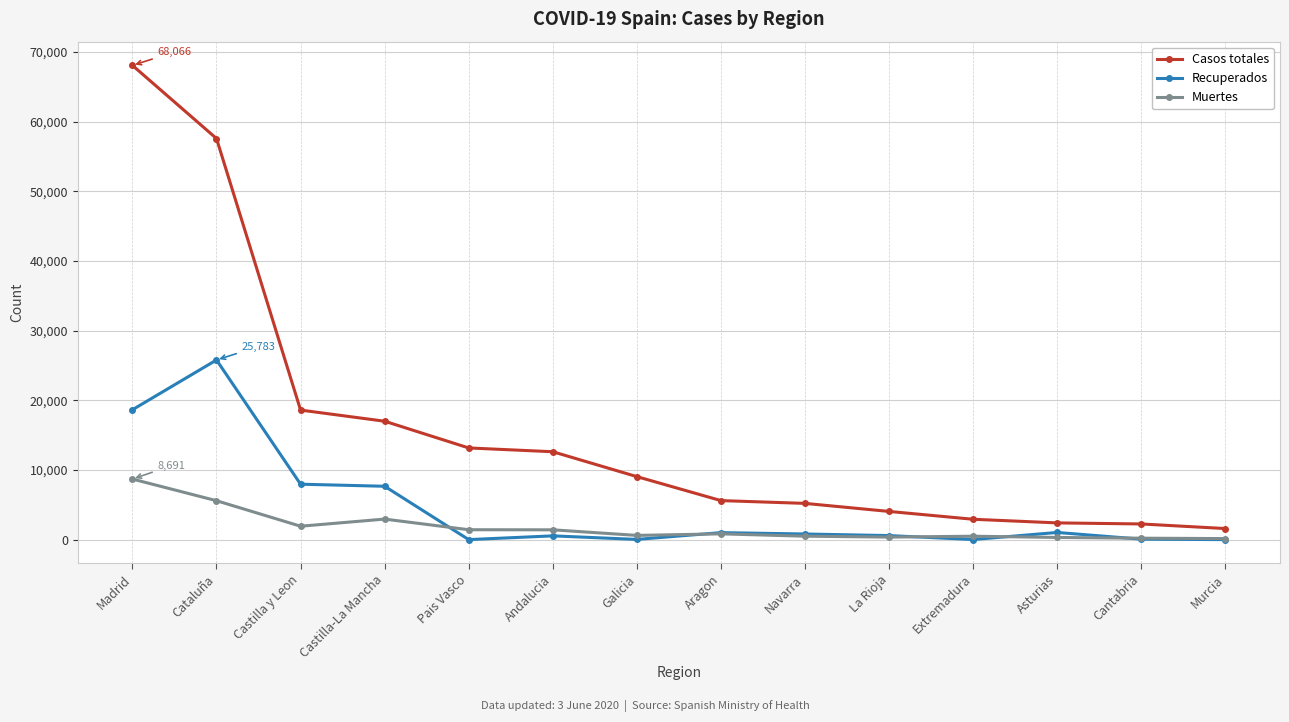

Is it true that Muertes equals 8691 at Madrid?

True